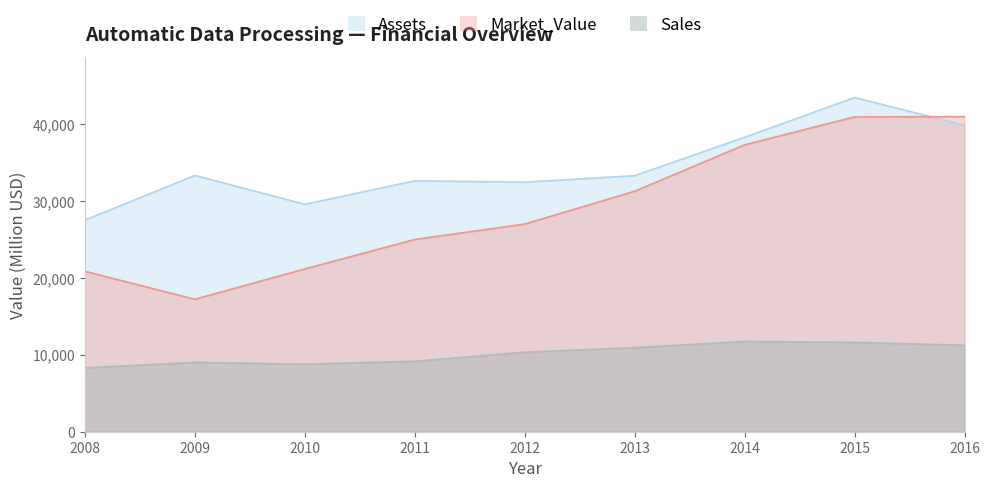

What is the total value across all series at 2015?

96114